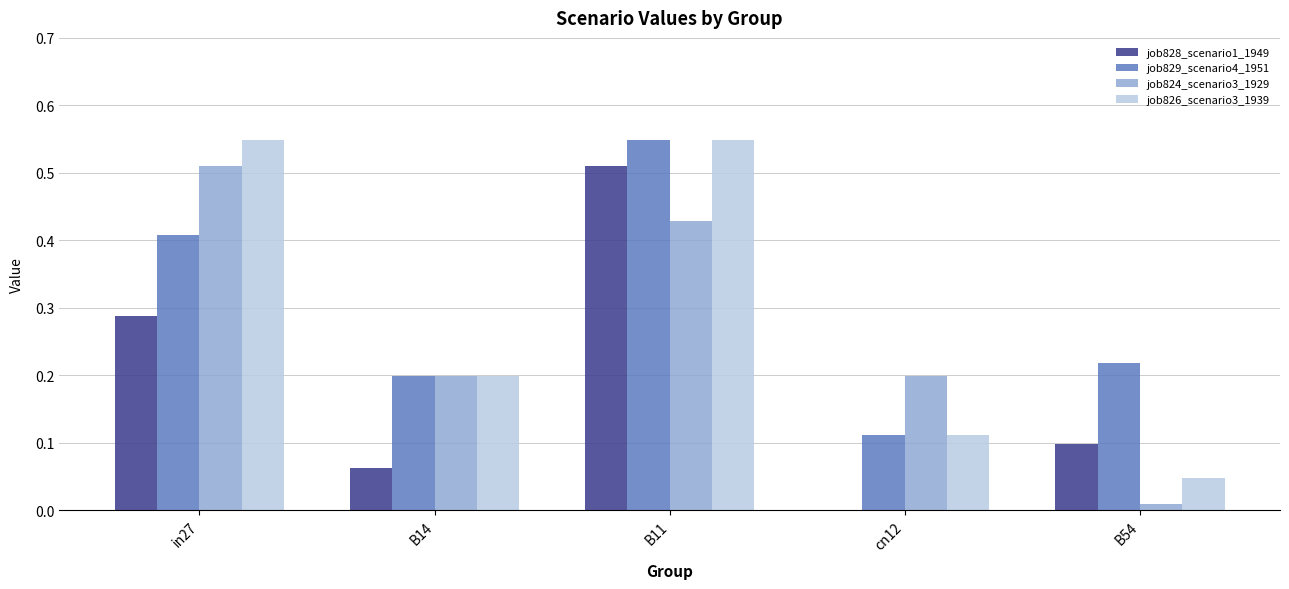

What are all the series names shown in the legend?

job828_scenario1_1949, job829_scenario4_1951, job824_scenario3_1929, job826_scenario3_1939